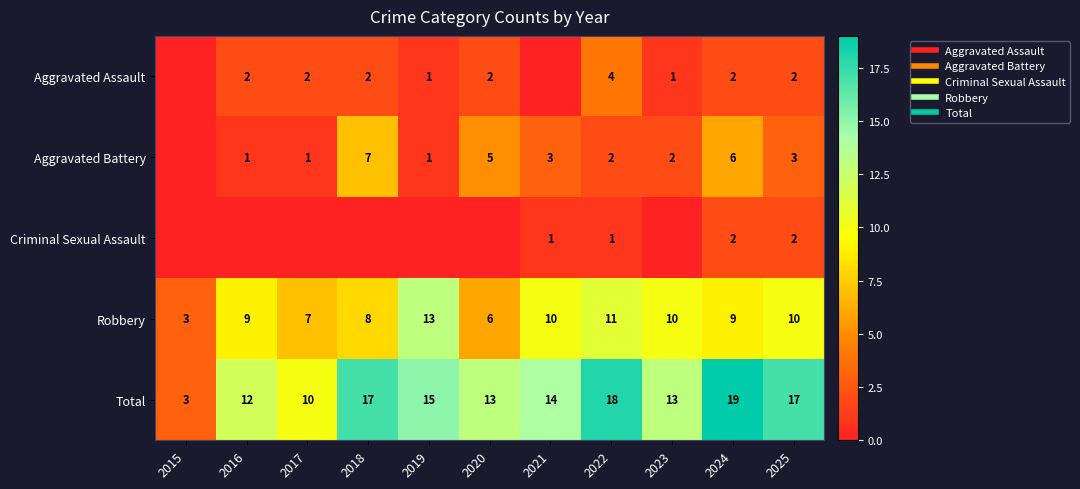

The Robbery series shows 19 at 2019. True or false?

False